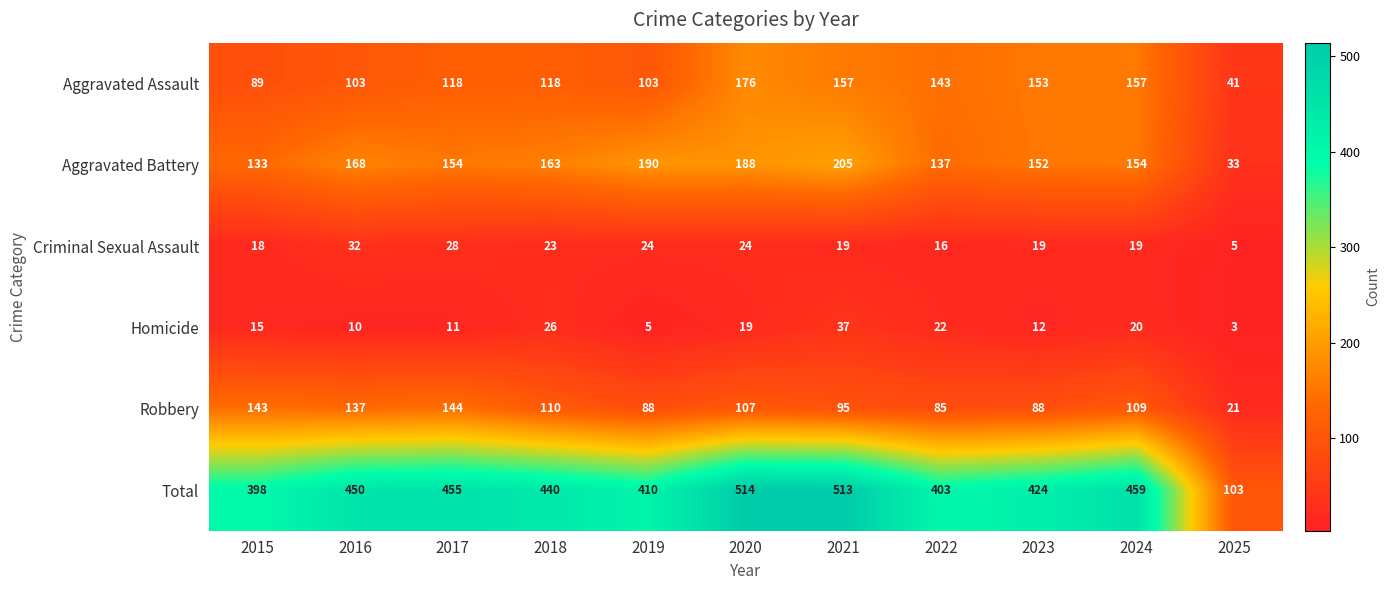

At how many categories does at least one series exceed 75?

11